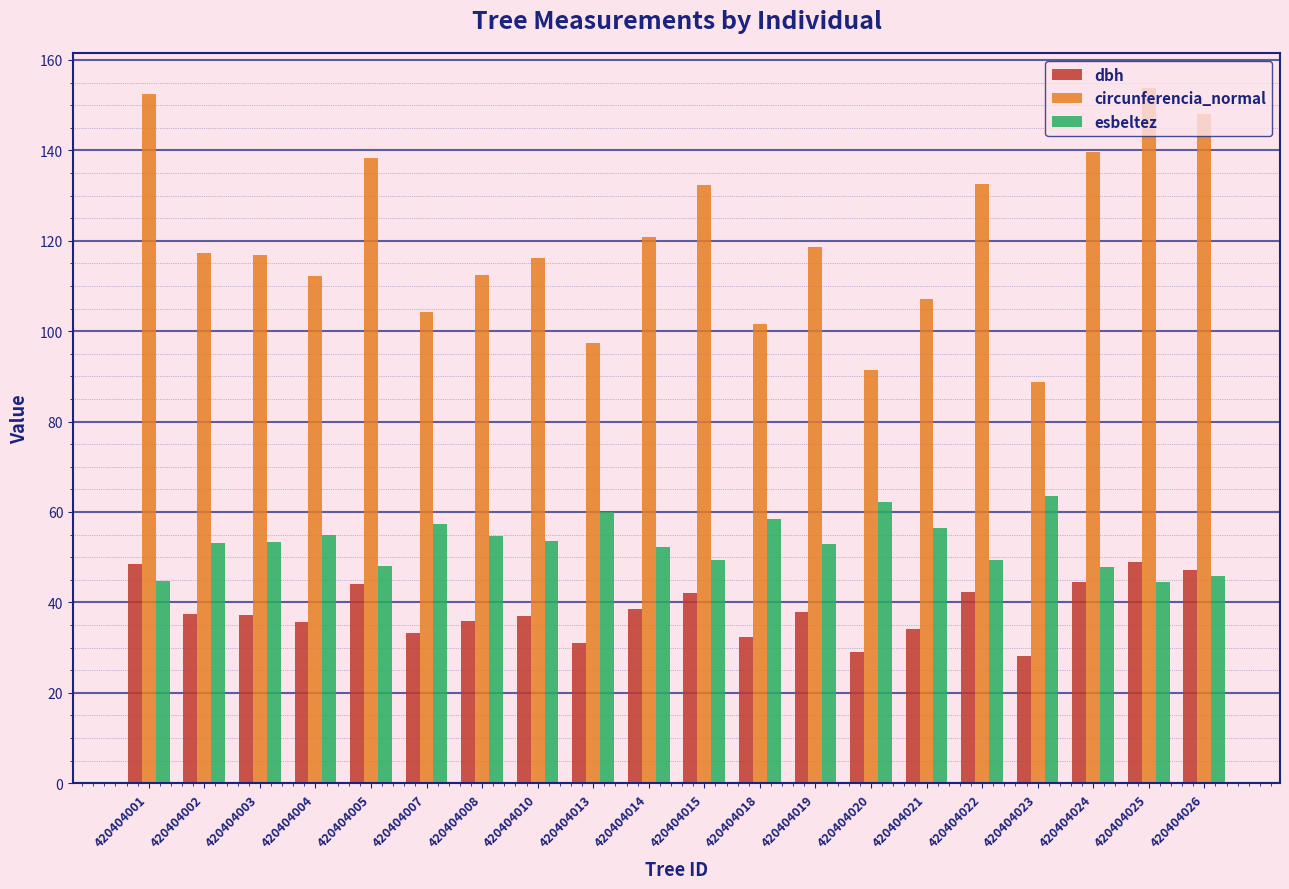

What is the minimum value for circunferencia_normal?

88.7